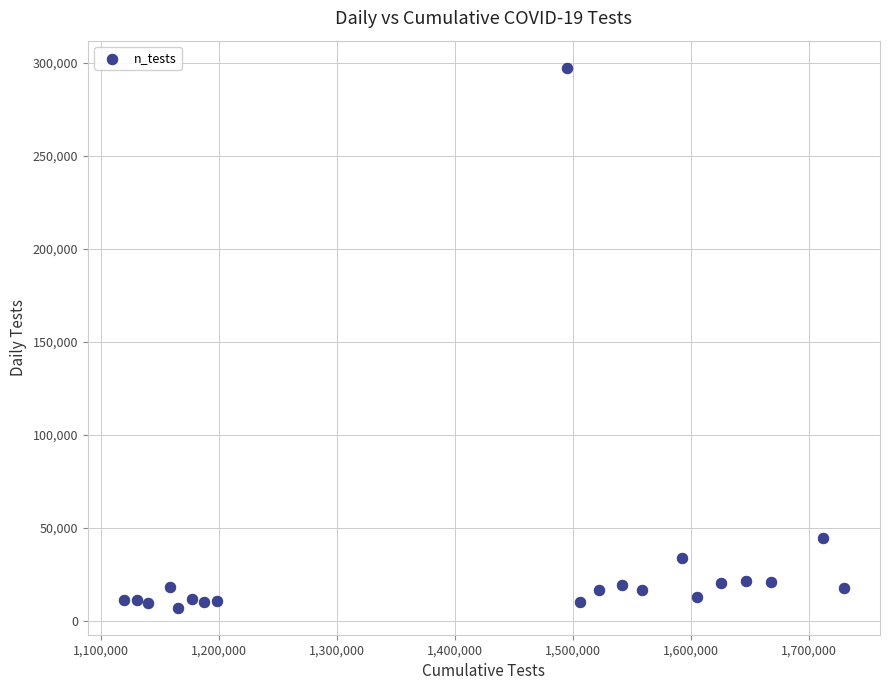

What is the range of X values (max minus min)?

610283